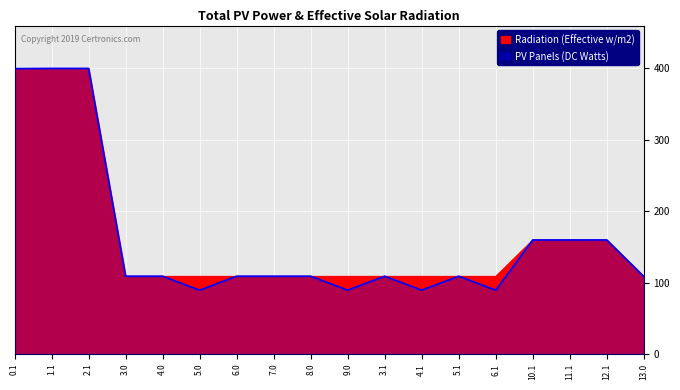

Rank the categories by PV Panels (DC Watts) value from lowest to highest.

5.0, 9.0, 4.1, 6.1, 13.0, 3.0, 4.0, 6.0, 7.0, 8.0, 3.1, 5.1, 10.1, 11.1, 12.1, 0.1, 1.1, 2.1